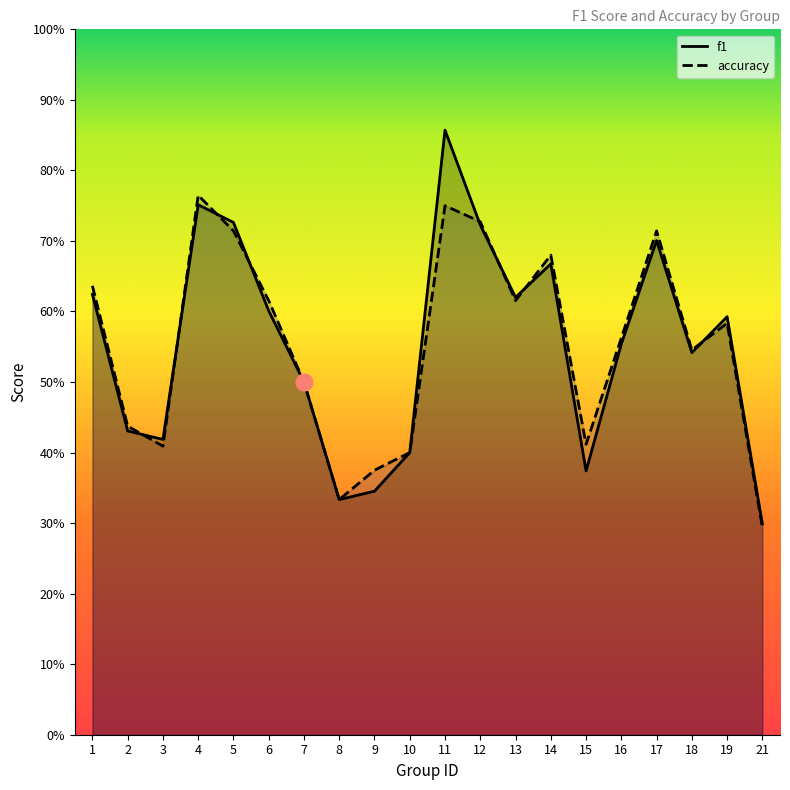

What are all the series names shown in the legend?

f1, accuracy